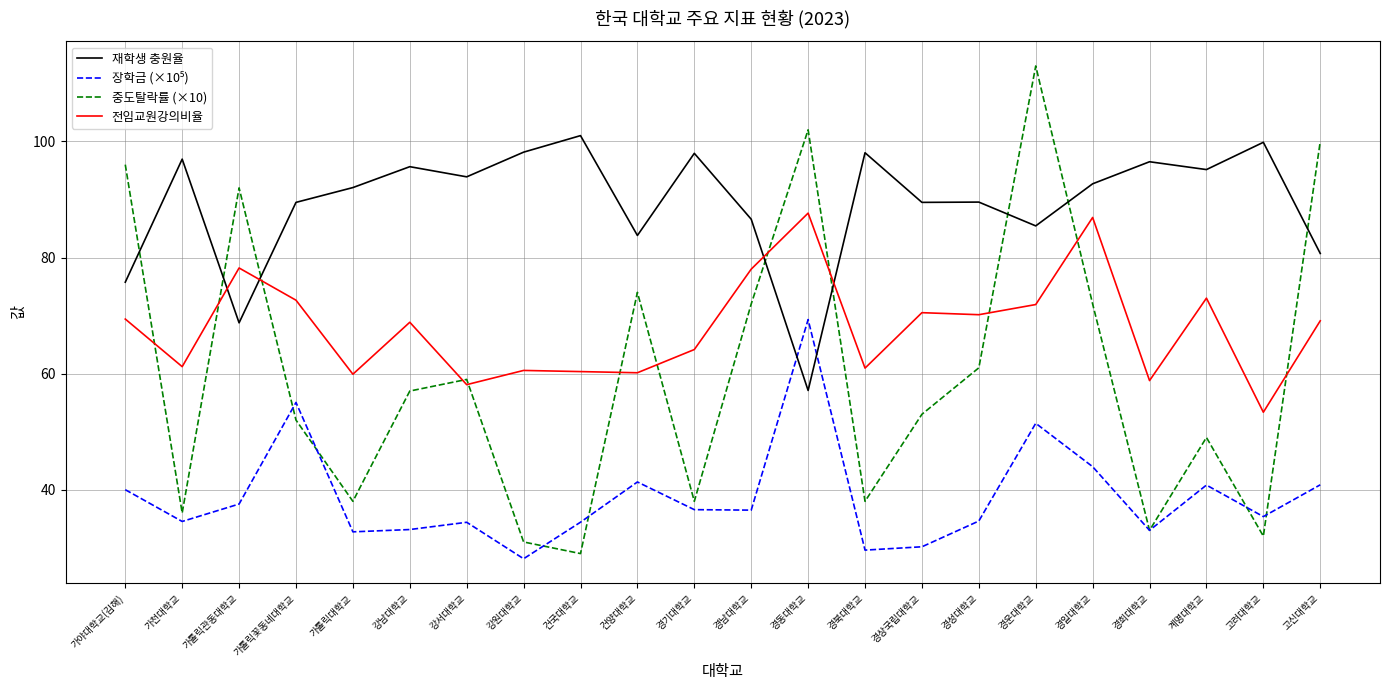

What is the total value across all series at 계명대학교?

257.9